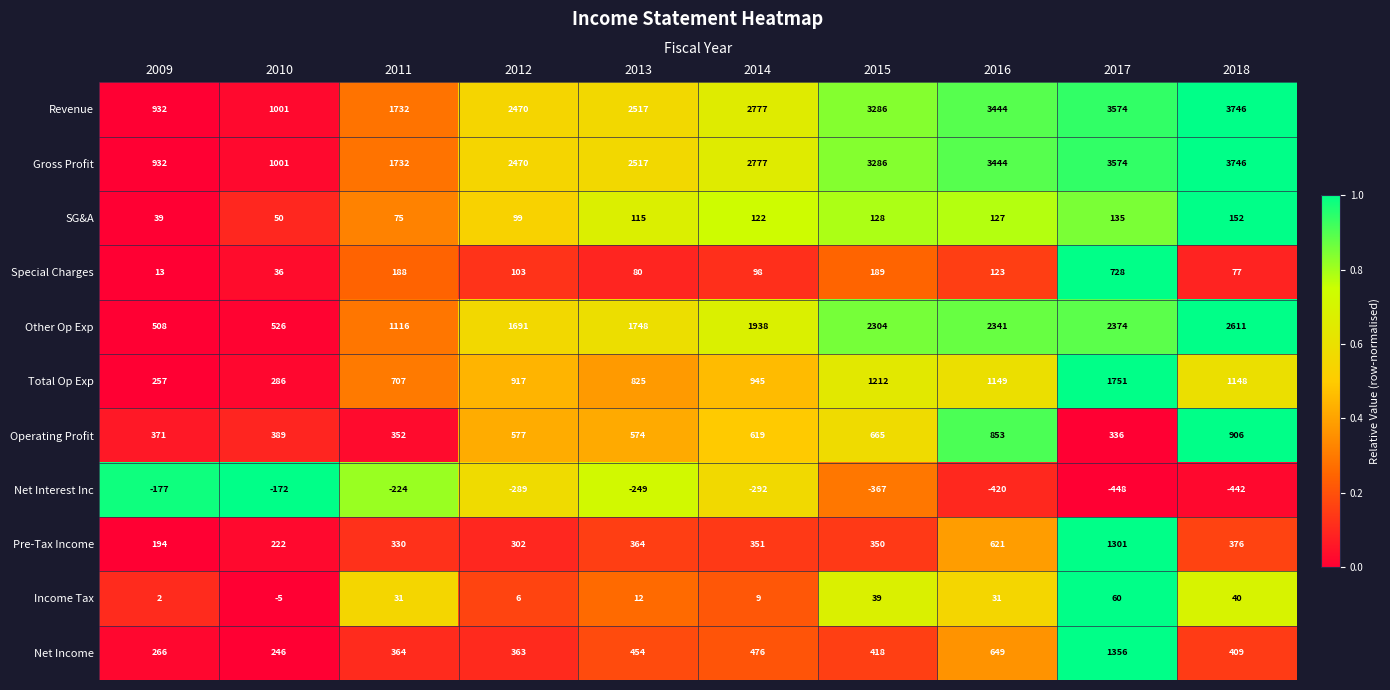

Is the value of Total Op Exp at 2014 greater than the value of Gross Profit at 2011?

No